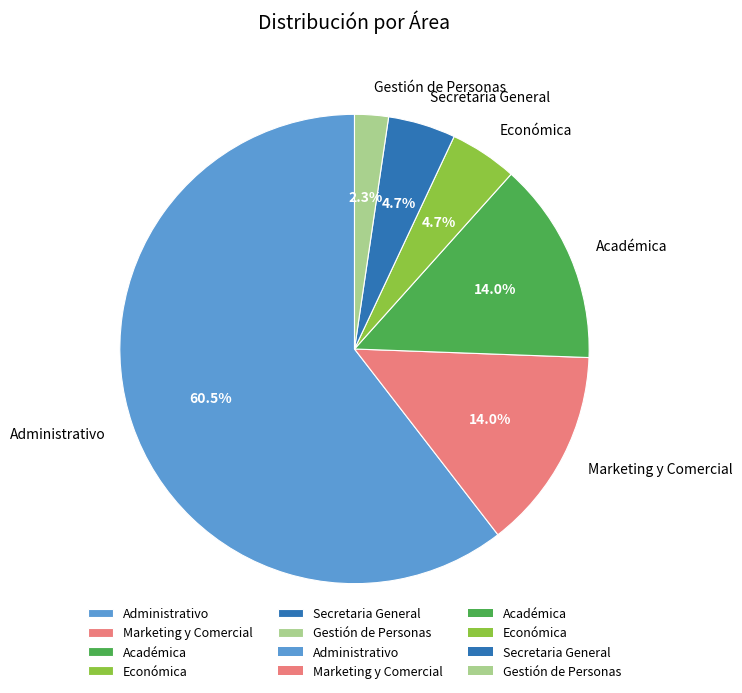

Is it true that Marketing y Comercial is 3% of the pie?

False